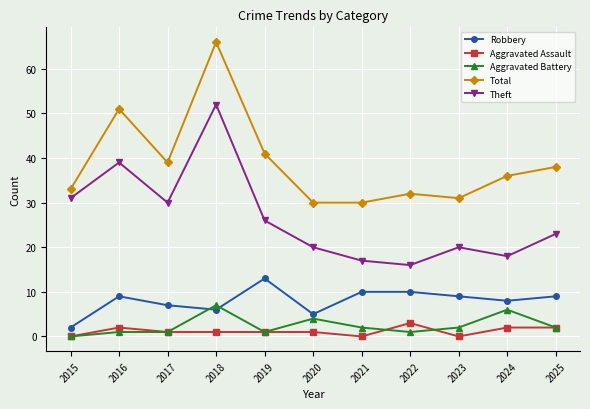

How many times do Robbery and Aggravated Battery cross each other?

2